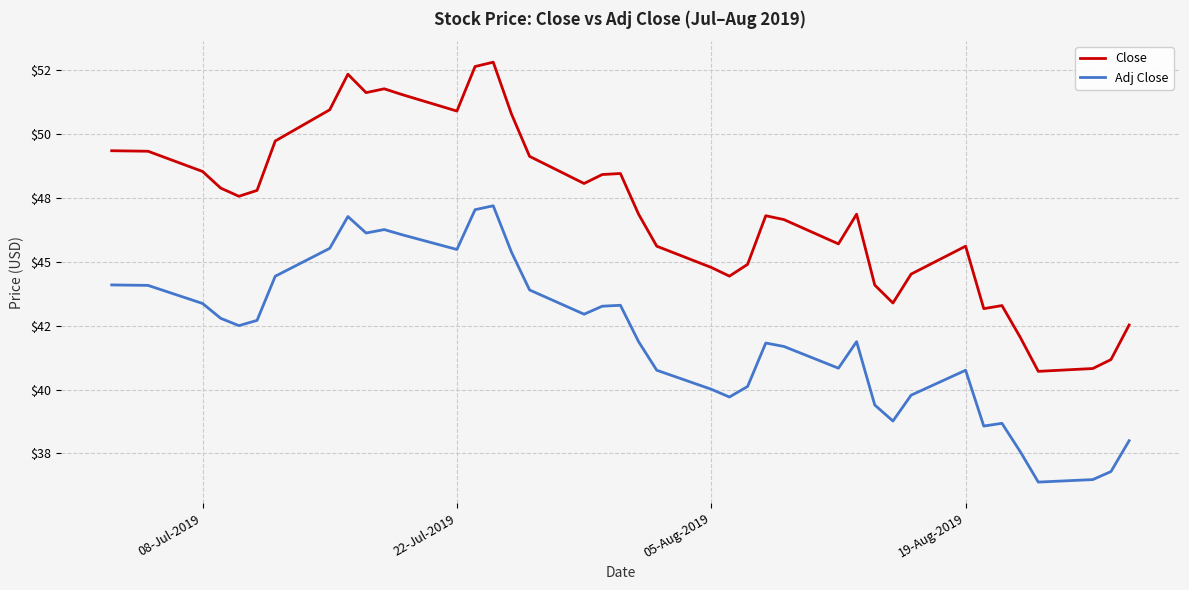

True or false: Close has more than 1 points higher than both neighbors.

True